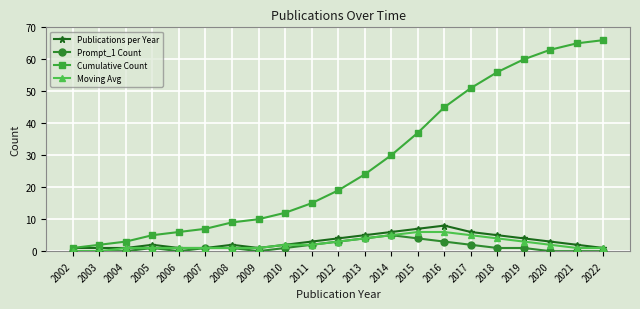

Which series has the largest total across all categories?

Cumulative Count